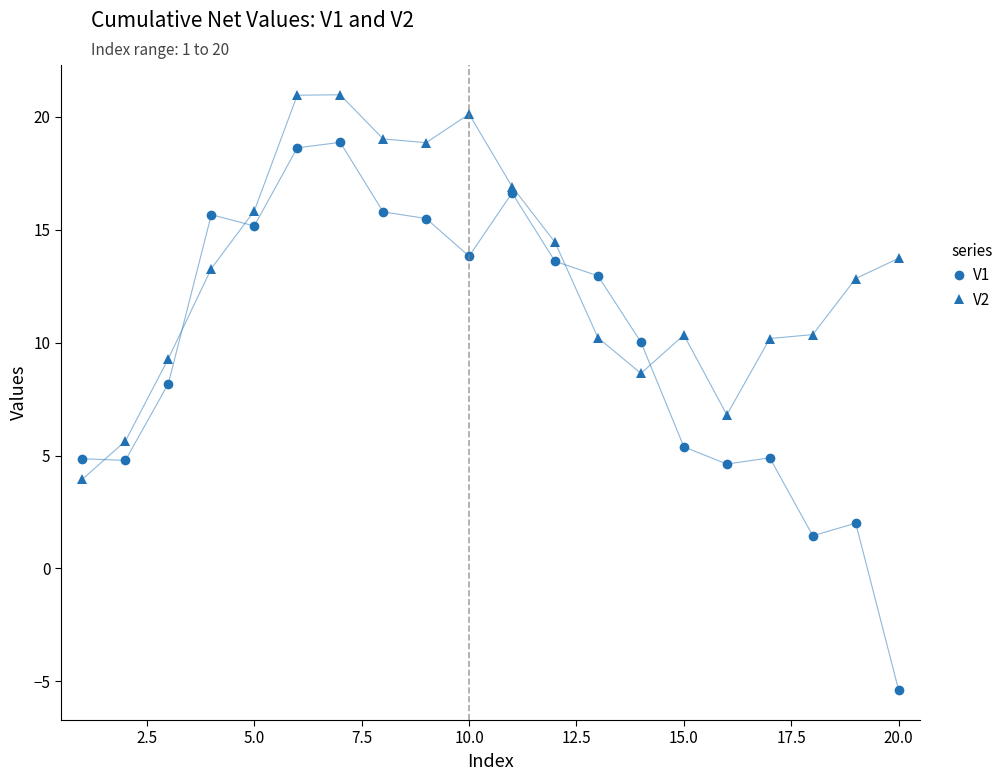

What is the maximum value shown in the chart?

21.0